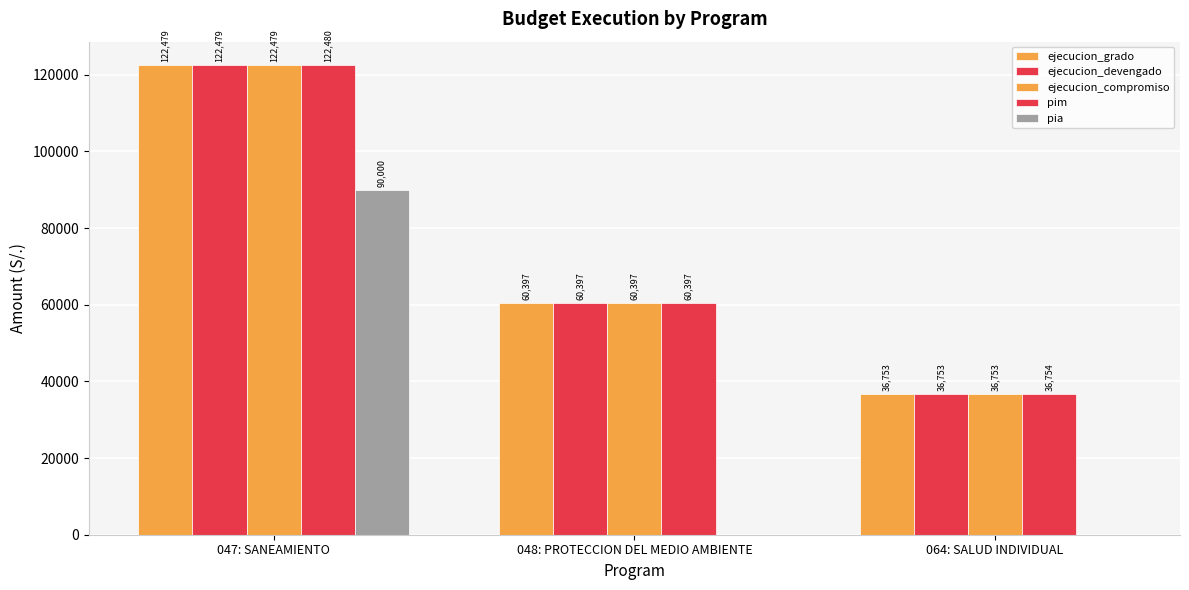

The ejecucion_compromiso series shows 95938 at 048: PROTECCION DEL MEDIO AMBIENTE. True or false?

False